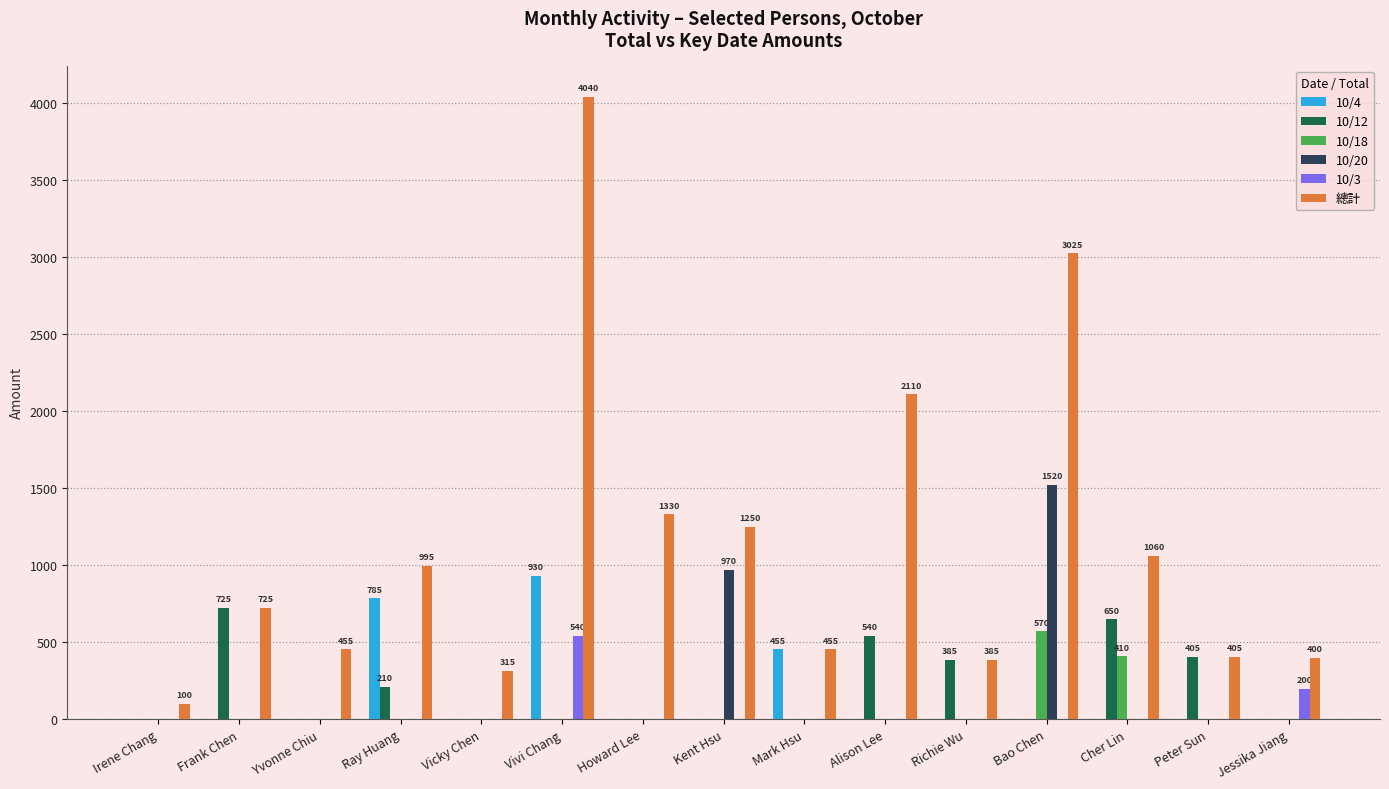

How many data points does each series have?

15